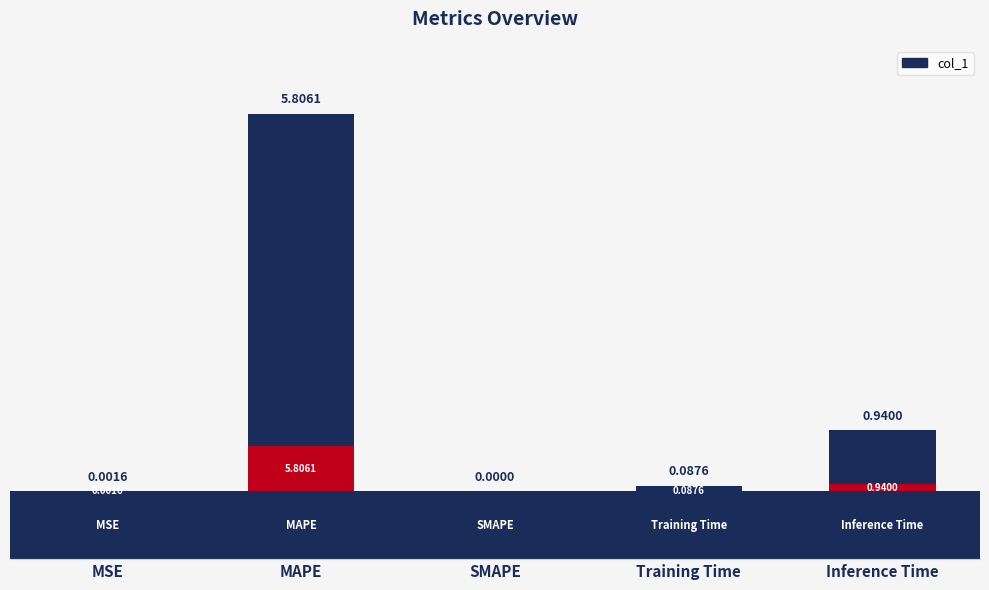

Reading right to left, extract all data points from this chart.

Inference Time=0.9	Training Time=0.1	SMAPE=0.0	MAPE=5.8	MSE=0.0